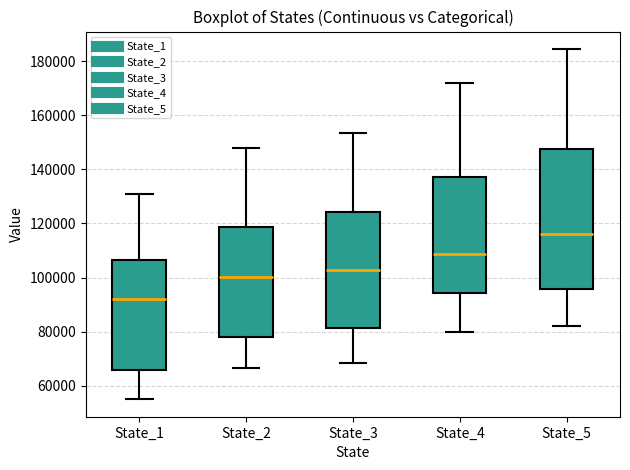

Reading left to right, transcribe this box plot: for each box, give where its median line is, the range the box spans, and where its two whiskers end, as read against the y-axis. The values are not printed on the chart, so give them approximately, as read against the axis.

State_1: median 92000, box 66000 to 106000, whiskers 56000 to 132000
State_2: median 100000, box 78000 to 118000, whiskers 66000 to 148000
State_3: median 102000, box 82000 to 124000, whiskers 68000 to 154000
State_4: median 108000, box 94000 to 138000, whiskers 80000 to 172000
State_5: median 116000, box 96000 to 148000, whiskers 82000 to 184000